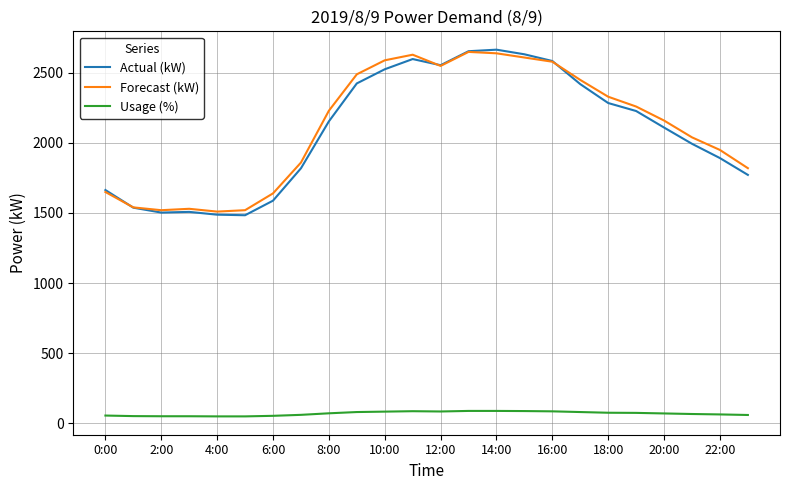

Does the chart display data point markers on the line(s)?

No